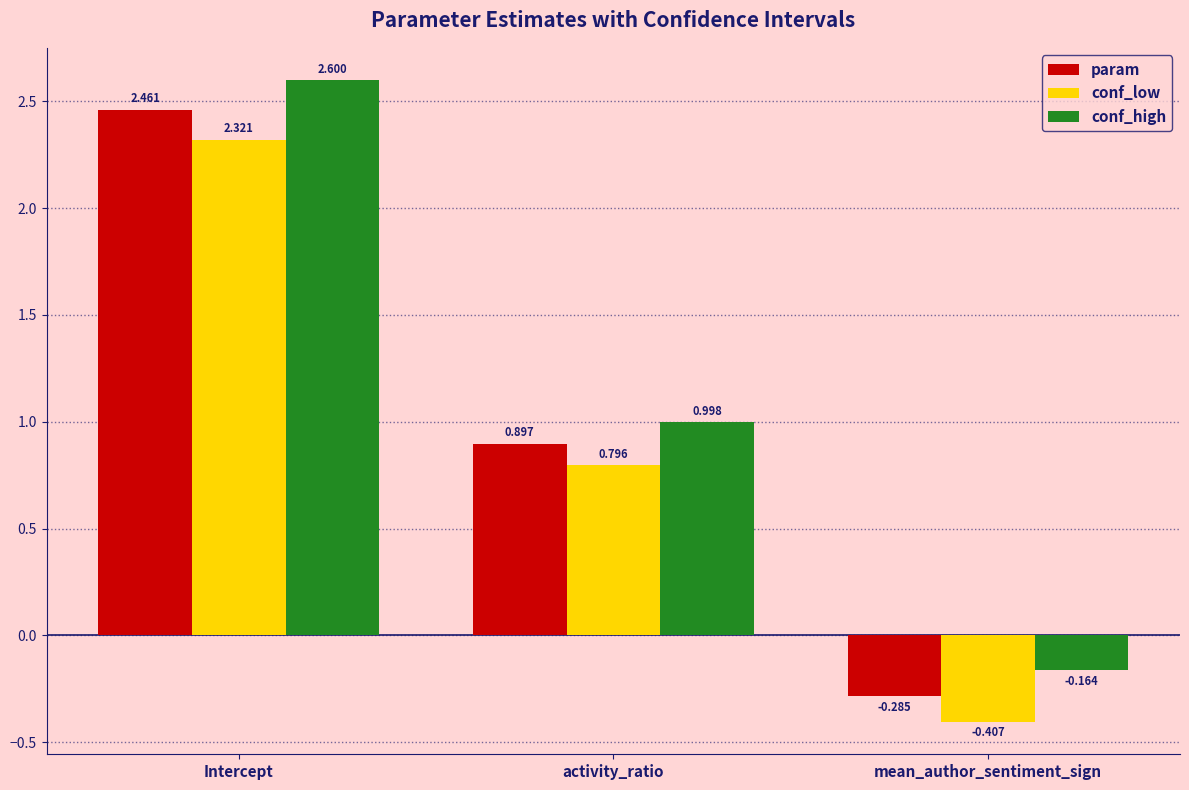

What is the difference between the conf_high values at activity_ratio and mean_author_sentiment_sign?

1.2